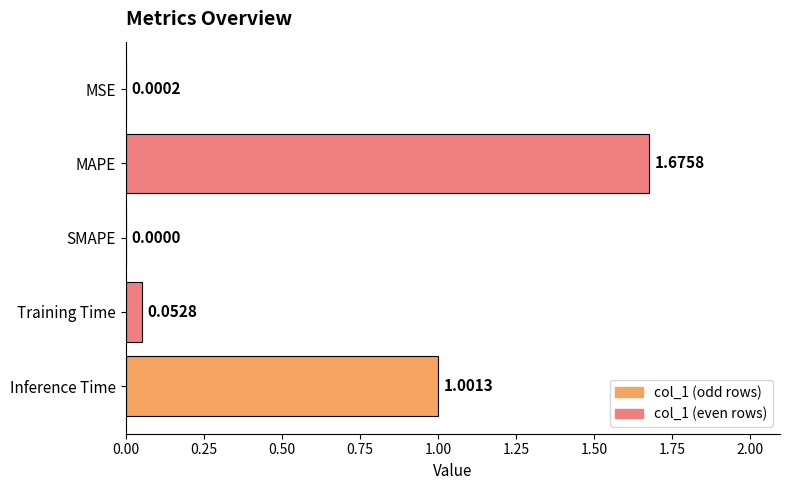

Count the number of values greater than 0.

4